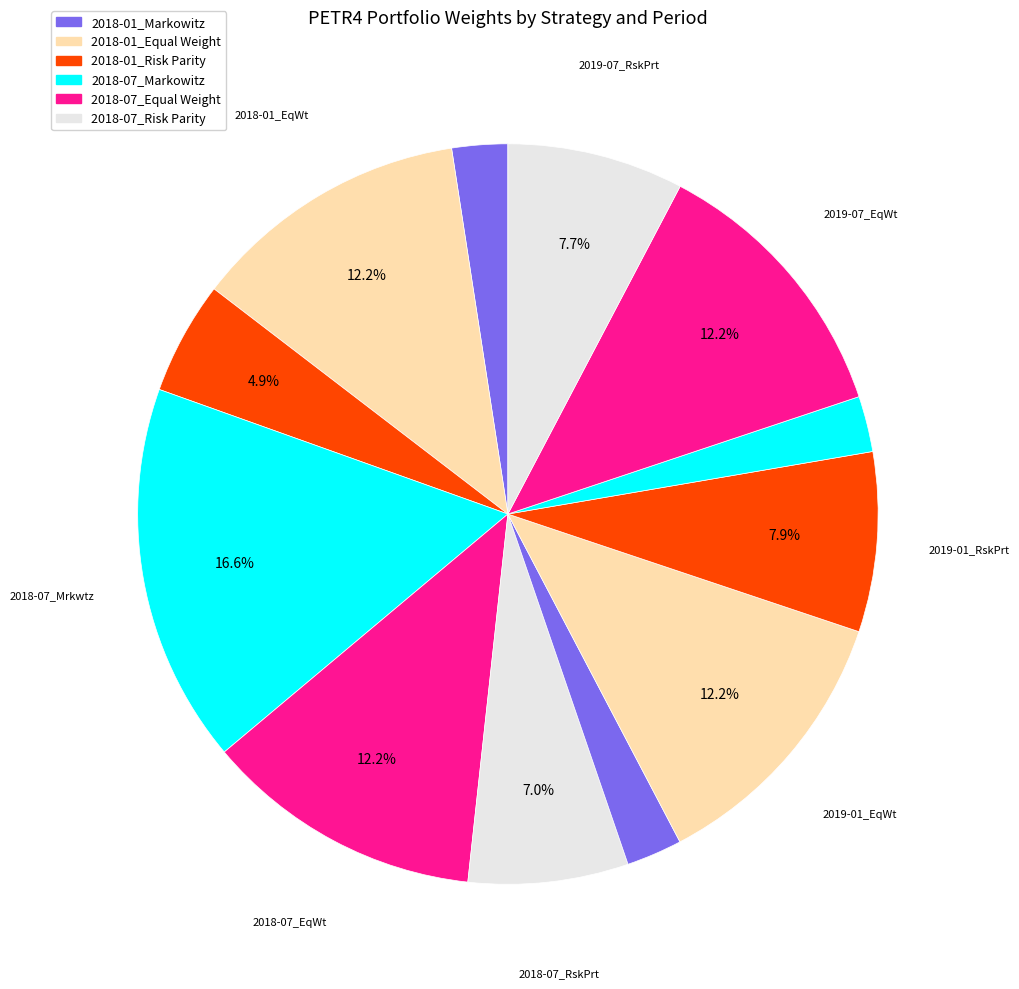

How many segments does this pie chart have?

12